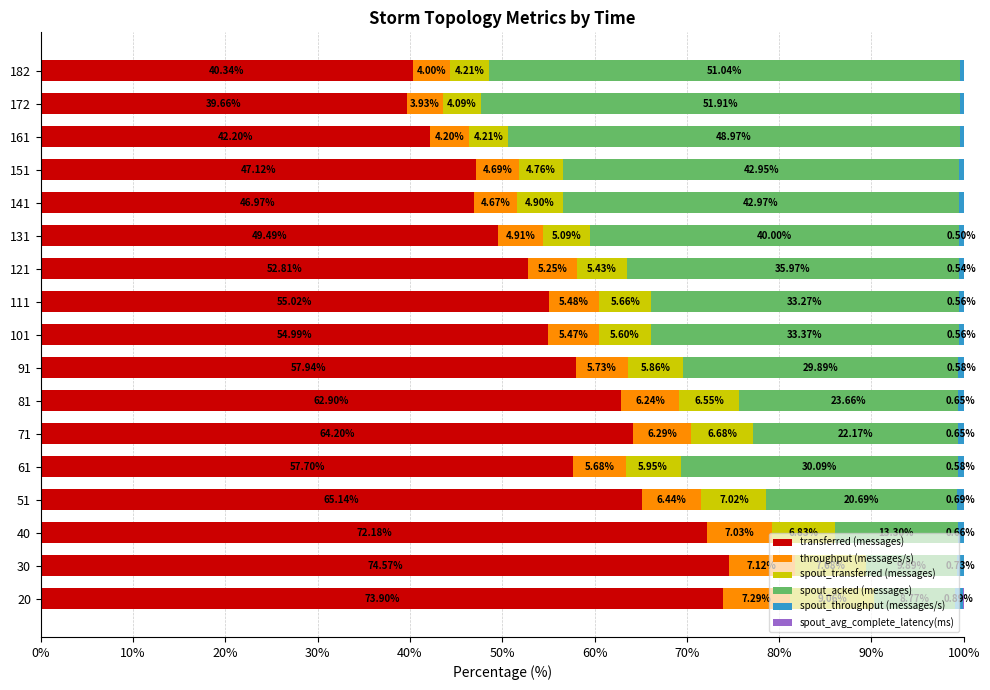

What is the total value across all series at 121?

100.0